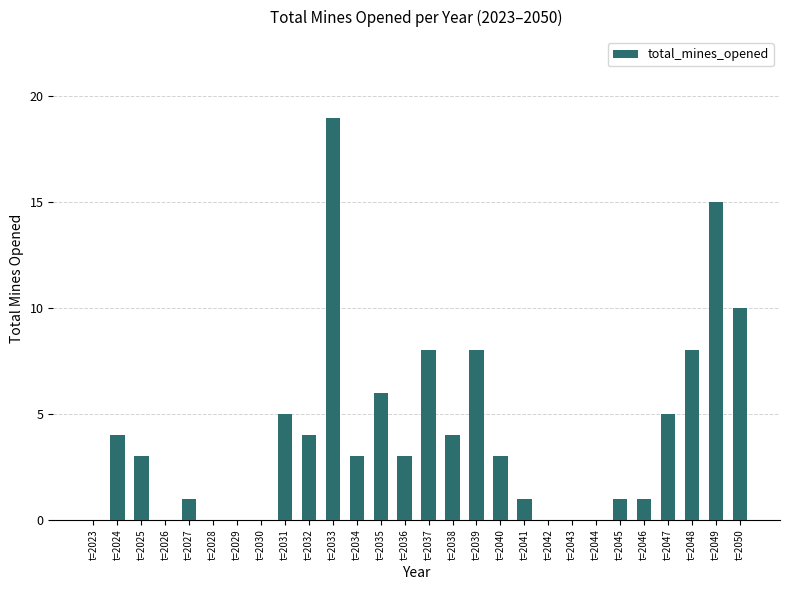

True or false: the data shows -9 at t=2026.

False